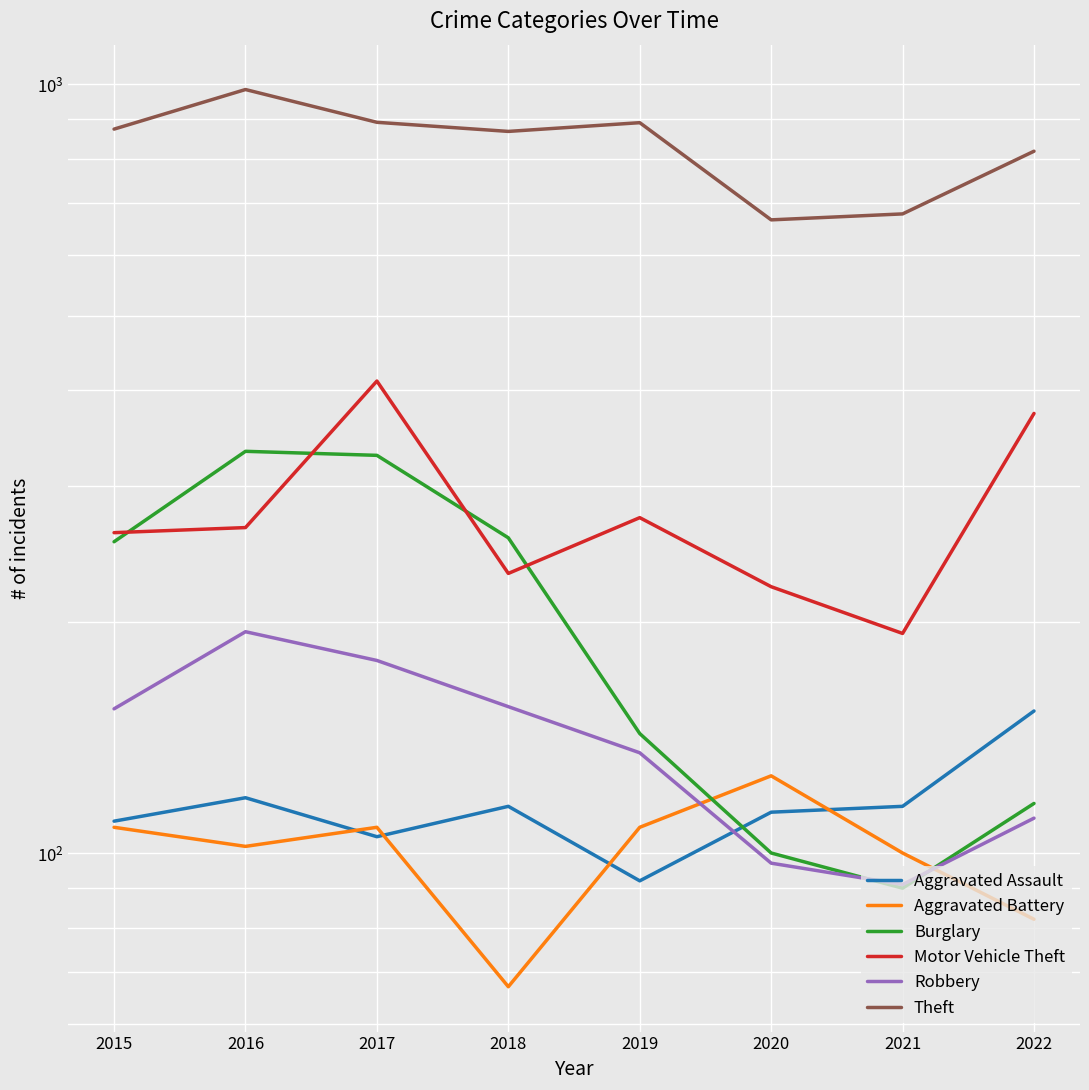

Which category has the lowest value in the Aggravated Battery series?

2018